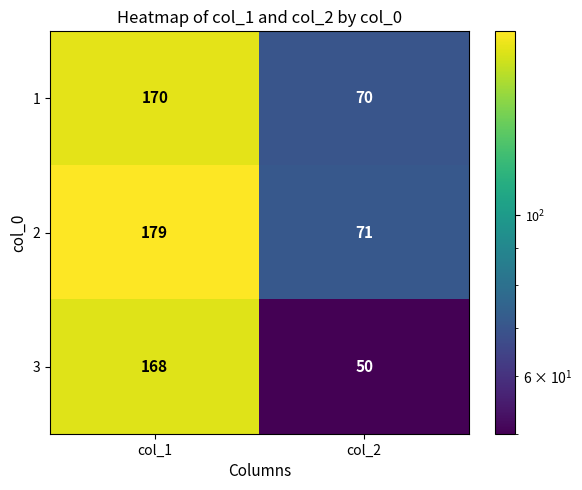

Reading left to right, transcribe all the data shown in this chart.

1: col_1=170	col_2=70
2: col_1=179	col_2=71
3: col_1=168	col_2=50